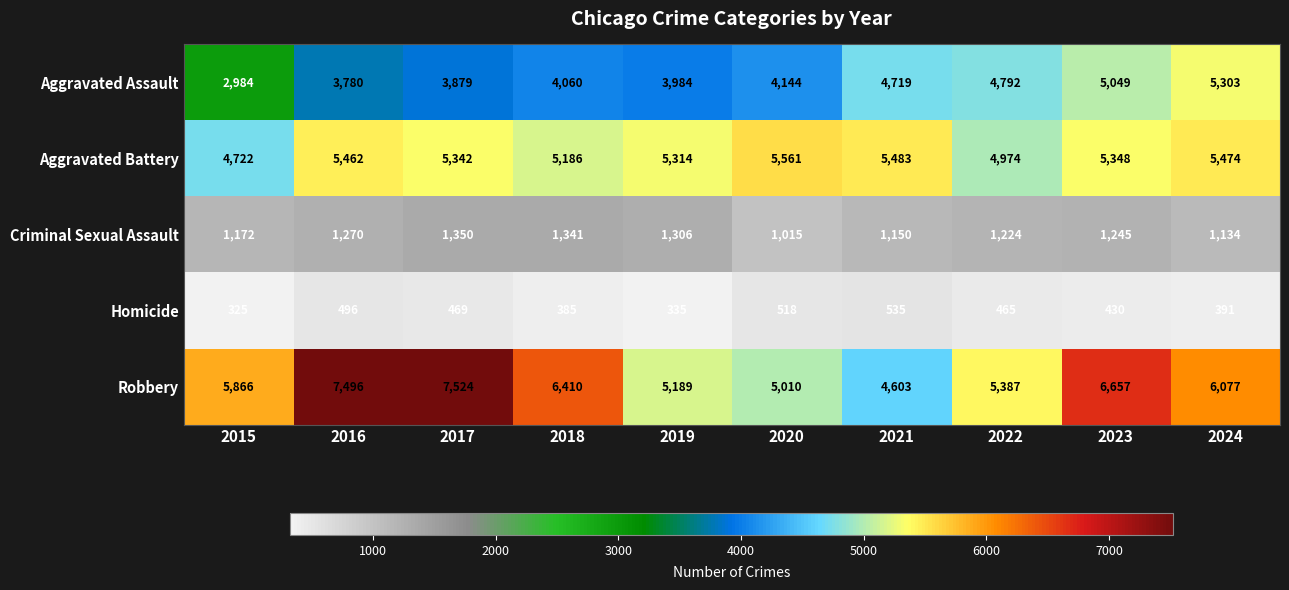

Which series has the largest total across all categories?

Robbery